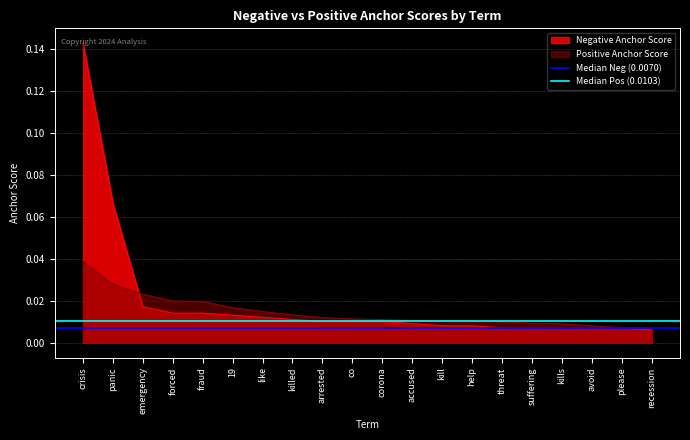

Where is Median Neg (0.0070) nearest to the value 0?

crisis